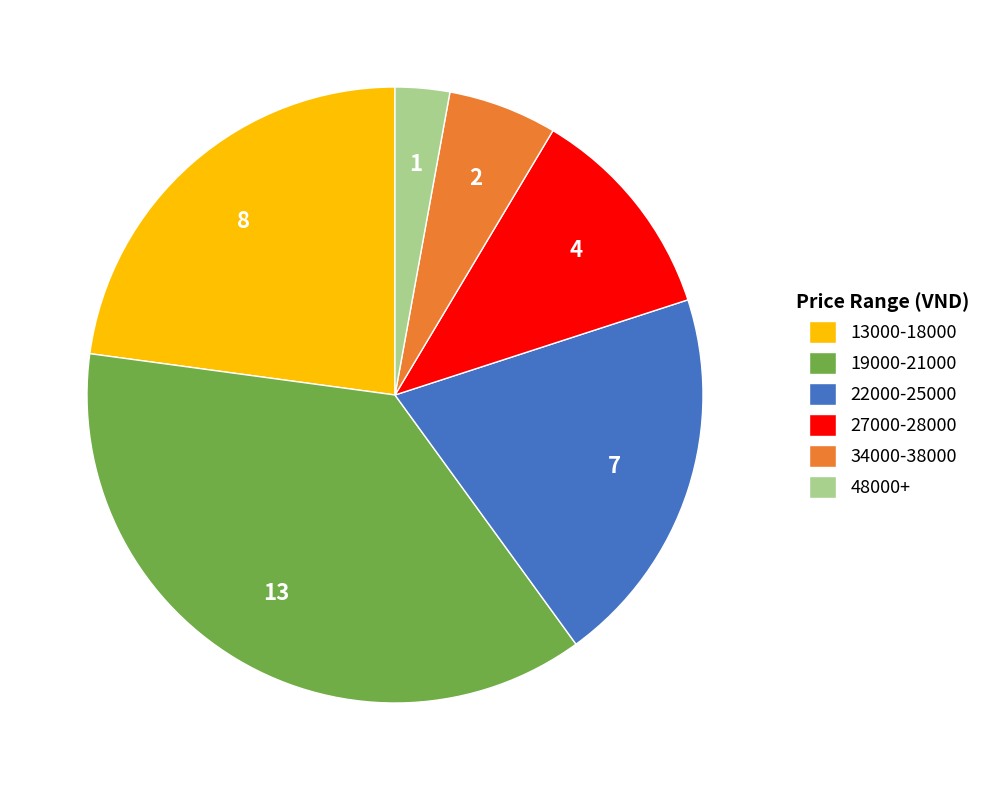

Is it true that 27000-28000 is 11% of the pie?

True